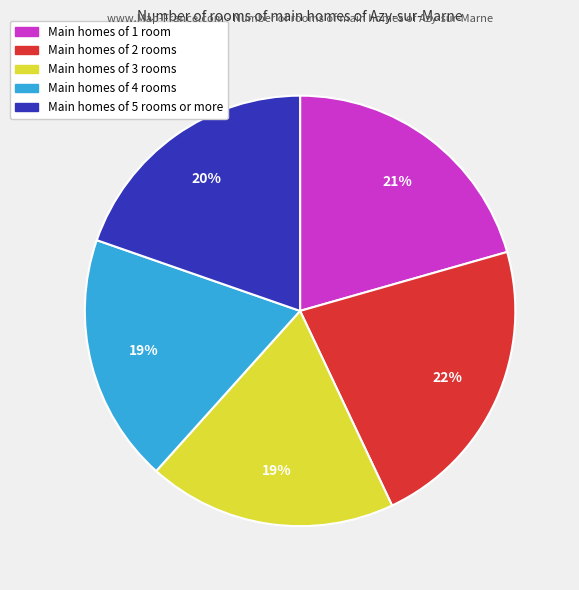

Is there any slice that represents more than half of the pie?

No